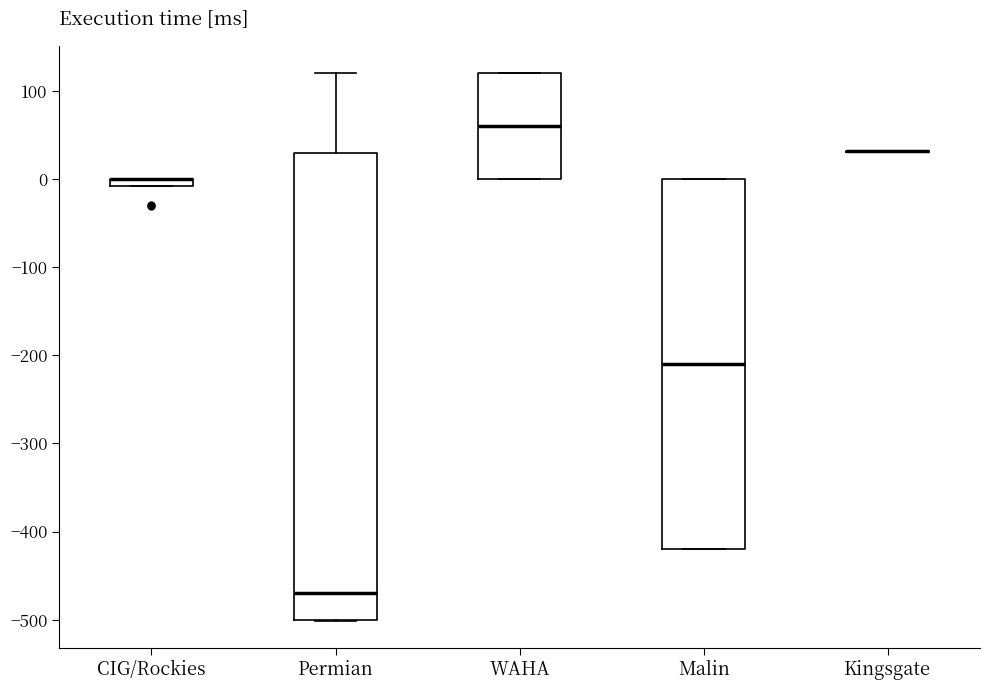

Which box is the tallest, from its lower edge to its upper edge?

Permian